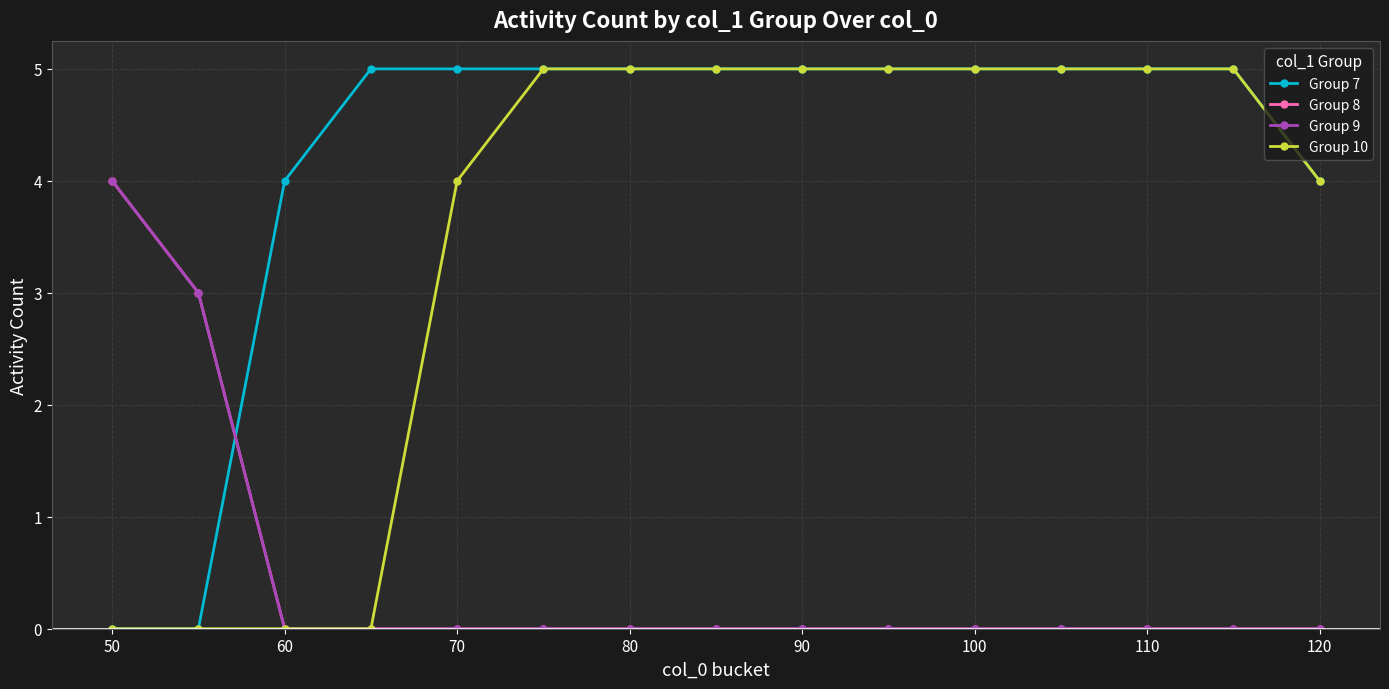

Is this an area chart (filled region under the line)?

No